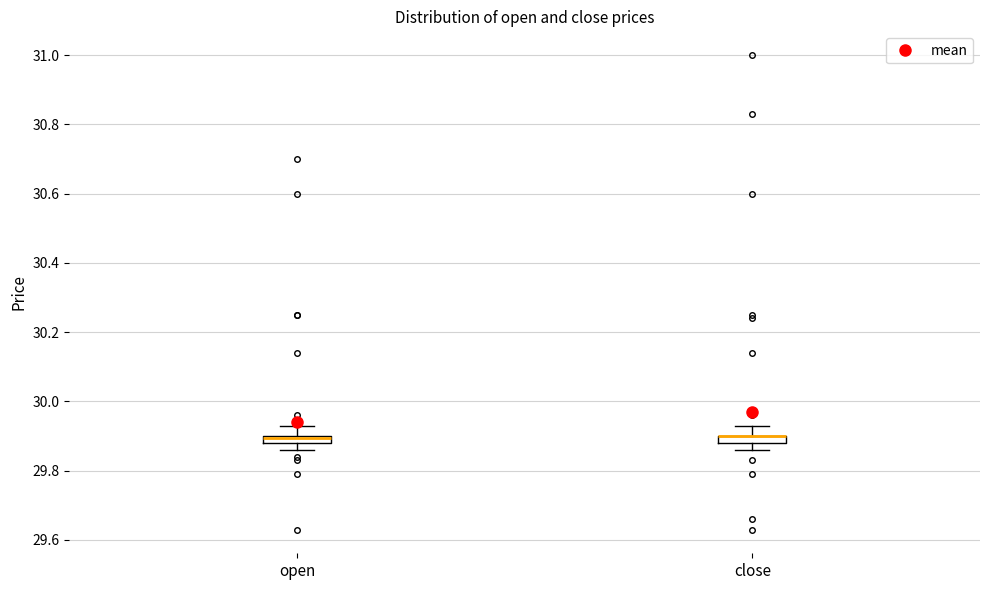

Where does the upper whisker of the box for close end on the y-axis? The values are not printed on the chart, so give them approximately, as read against the axis.

29.94